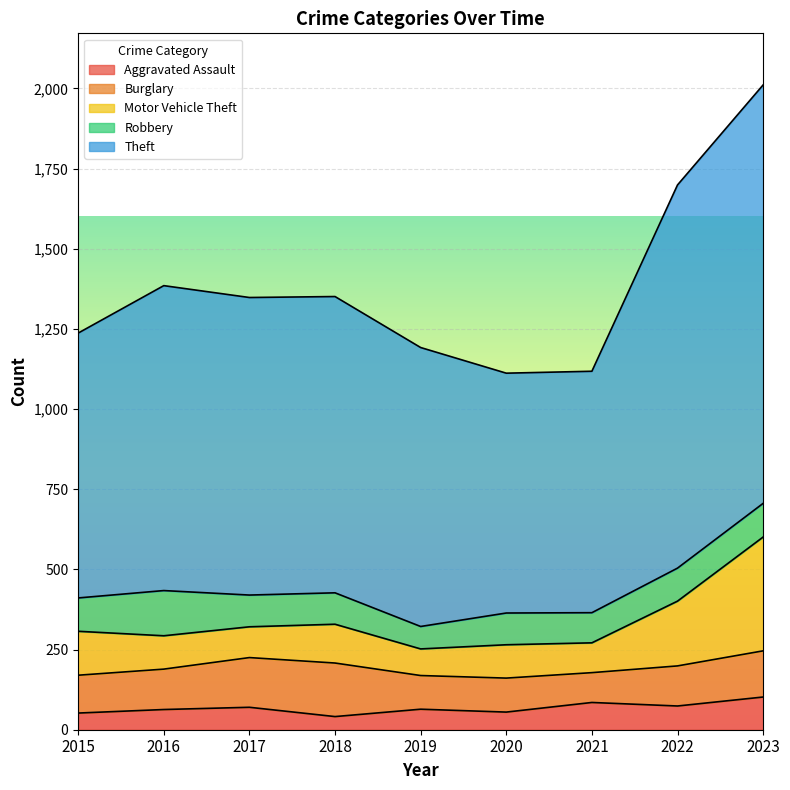

True or false: Aggravated Assault and Motor Vehicle Theft cross at least once.

False